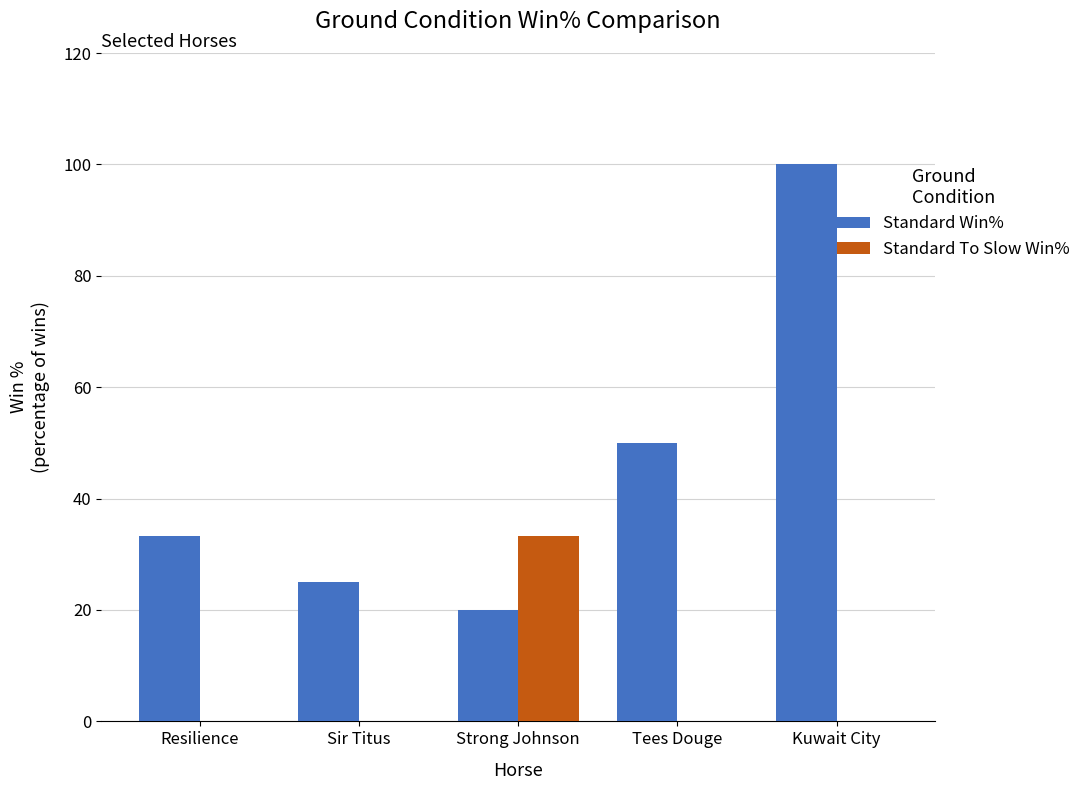

Is the value of Standard To Slow Win% at Tees Douge greater than the value of Standard Win% at Resilience?

No